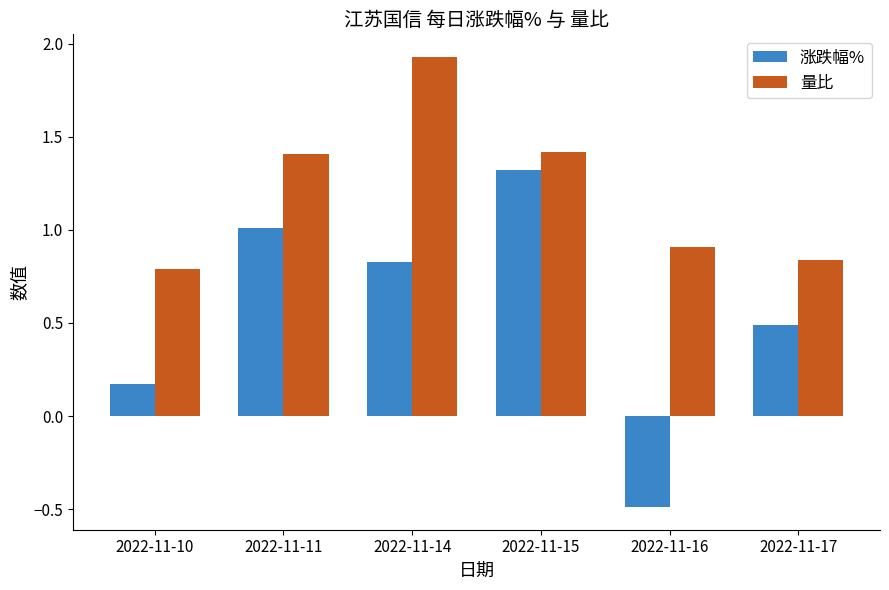

What is the spread (max minus min) of values at 2022-11-16?

1.4